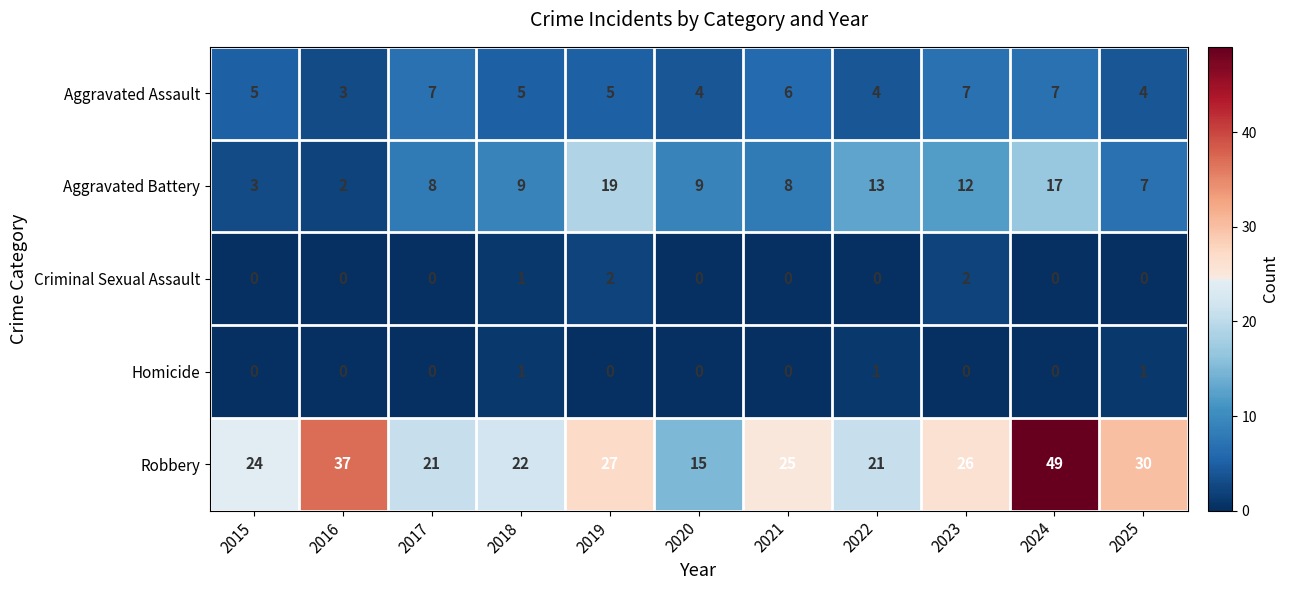

What is the maximum value for Aggravated Battery?

19